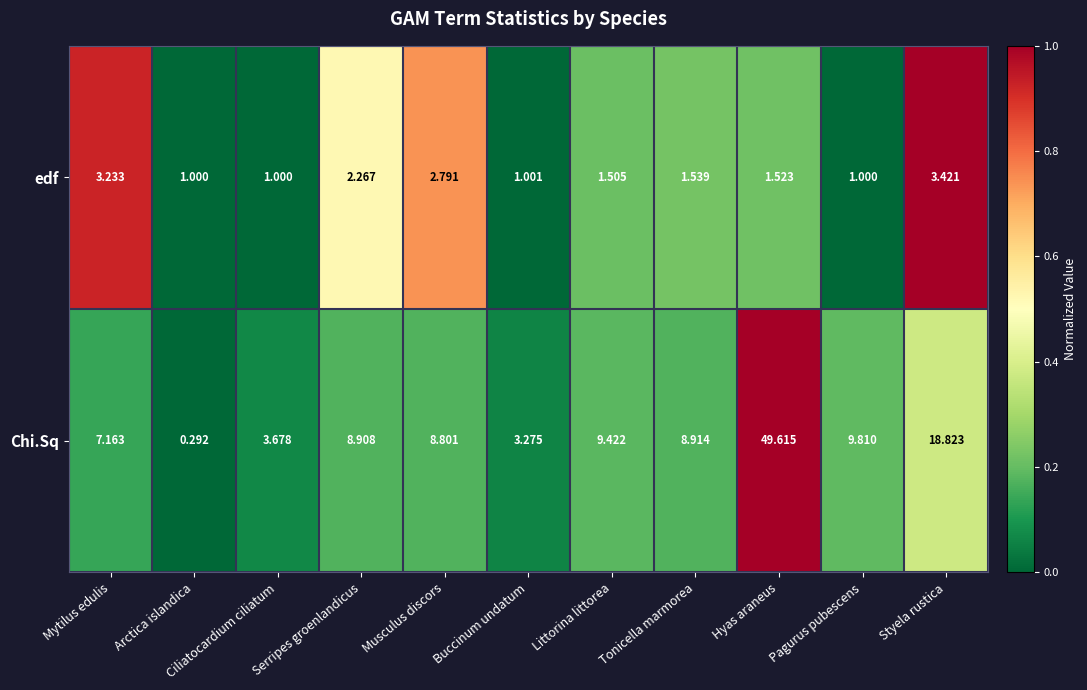

At which label is Chi.Sq closest to 24?

Styela rustica